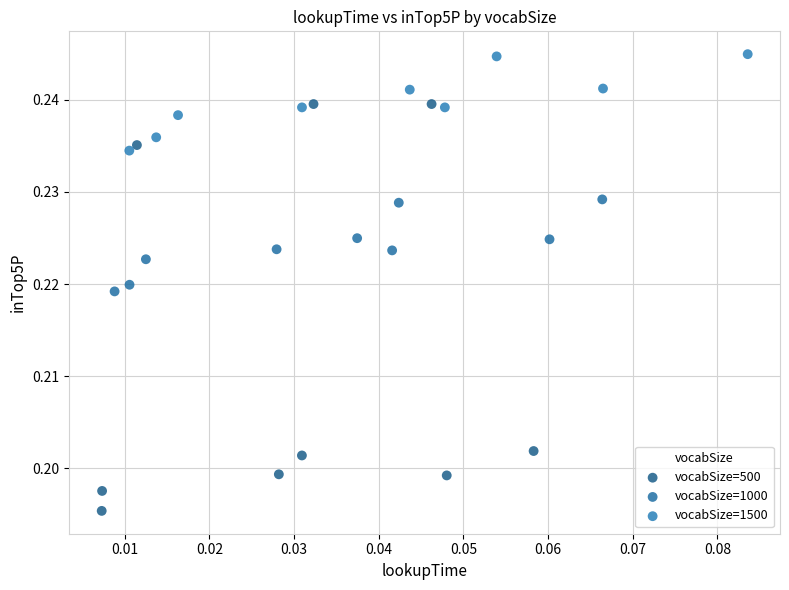

What are all the series names shown in the legend?

vocabSize=500, vocabSize=1000, vocabSize=1500